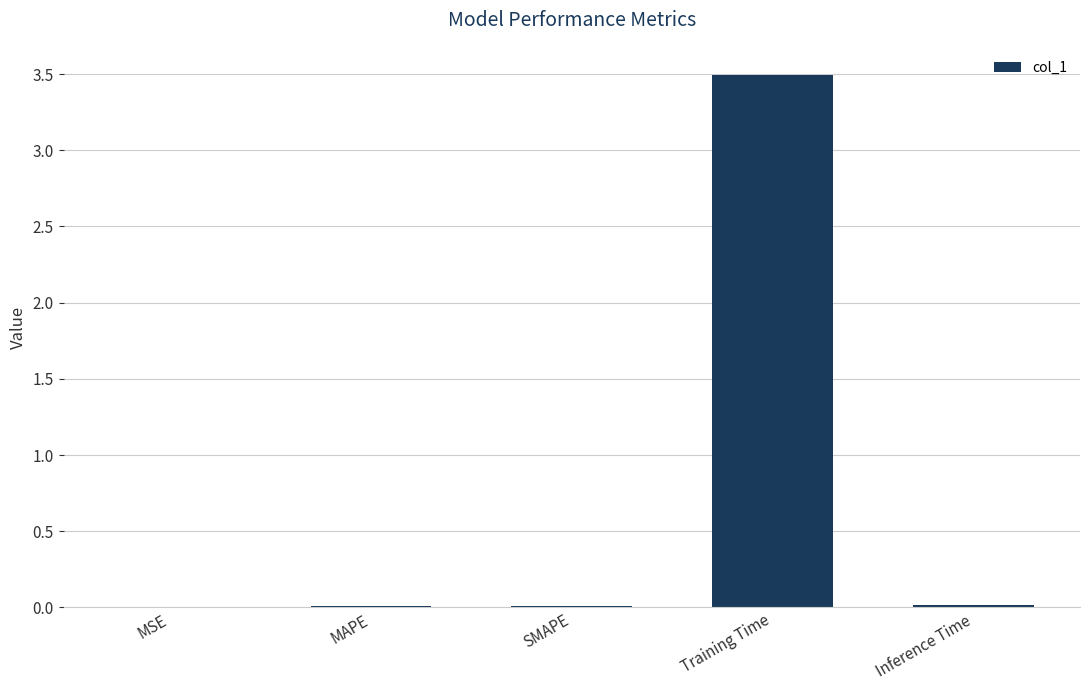

Is it true that the value at SMAPE is 0.0?

True